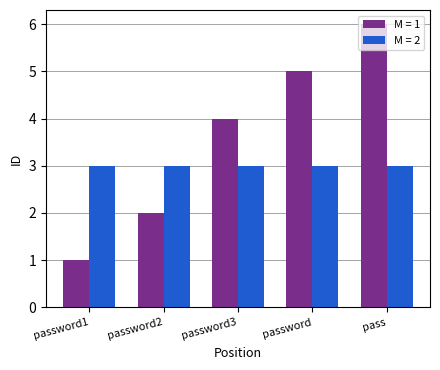

What is the label of the 3rd bar from the right?

password3